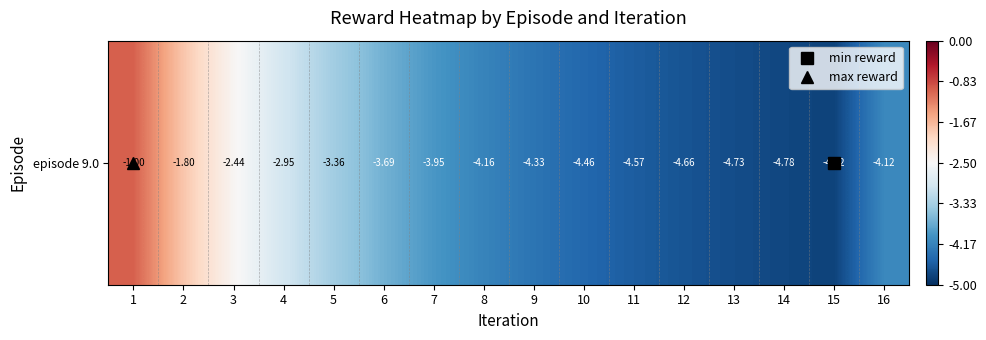

Read the value at 5.

-3.4